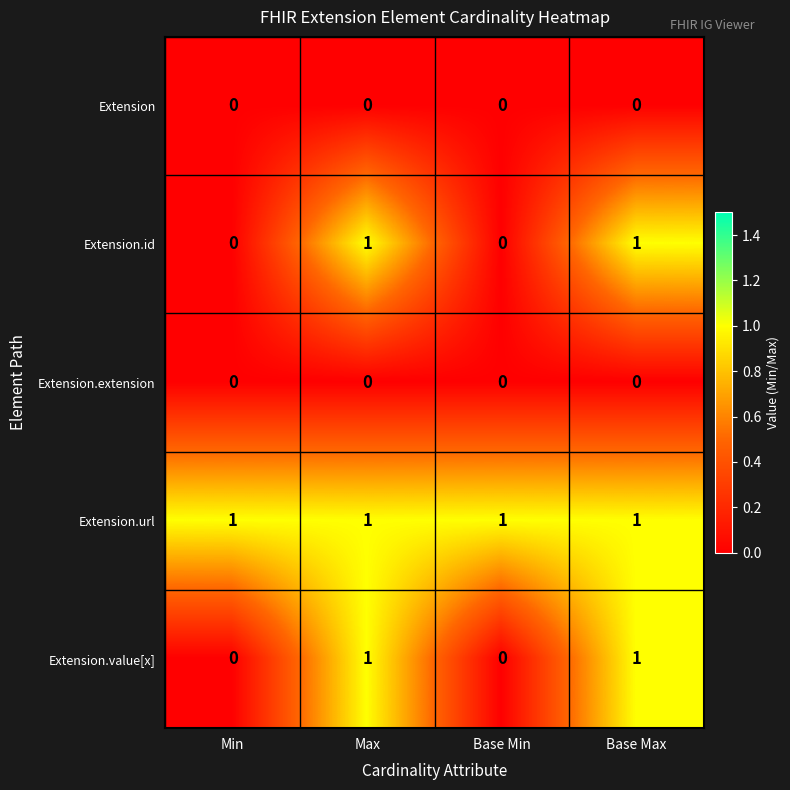

What is the difference between the highest and lowest values at Min?

1